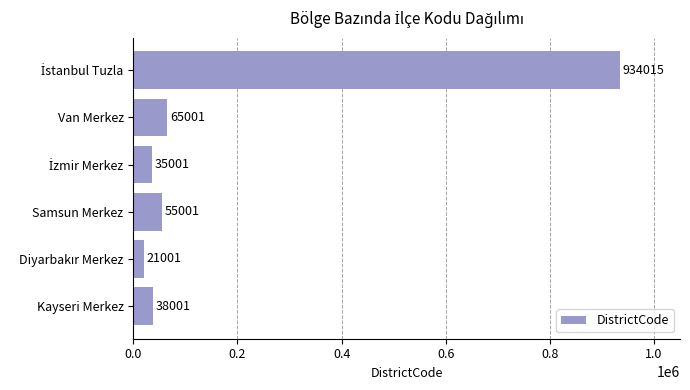

Reading top to bottom, transcribe all the data shown in this chart.

934015	65001	35001	55001	21001	38001